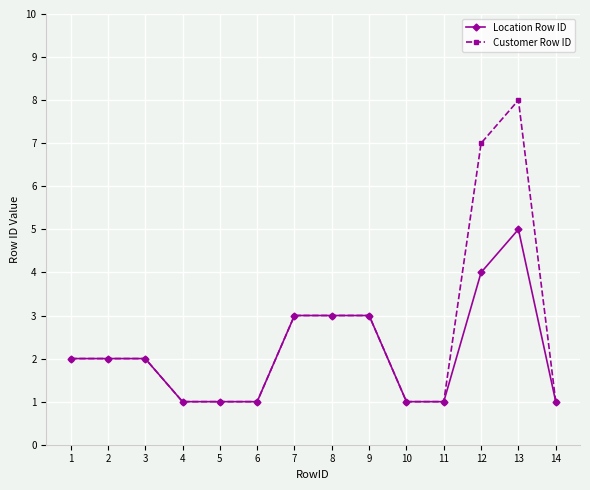

What is the difference between the maximum and second lowest values in the Location Row ID series?

4